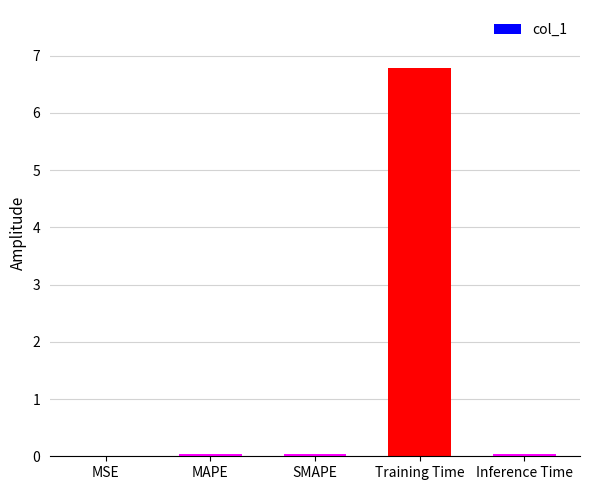

True or false: the data shows 0.0 at Inference Time.

True